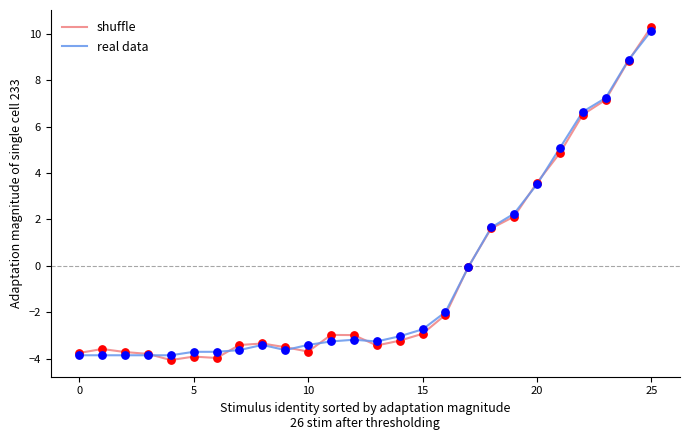

Which series has the largest range (max minus min)?

shuffle